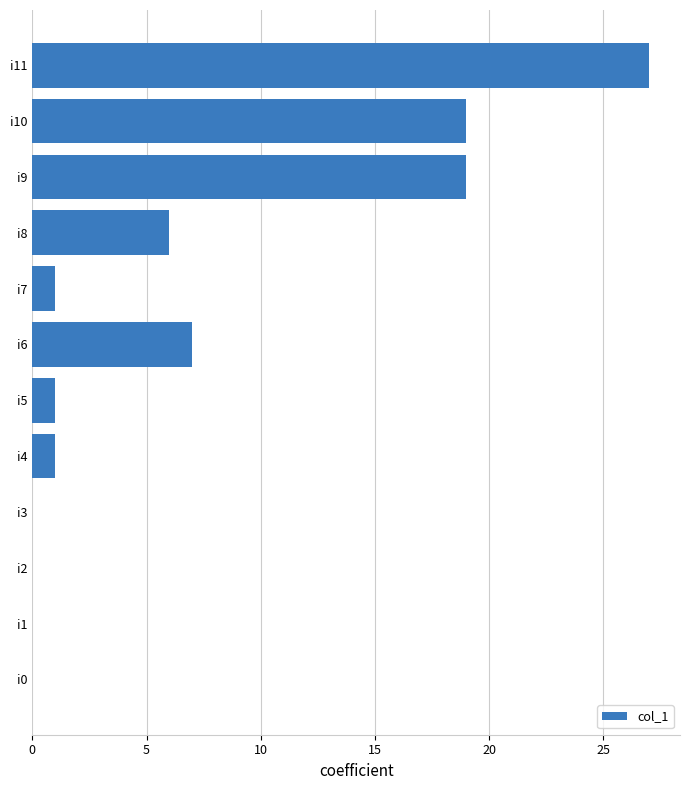

What is the sum of all values?

81